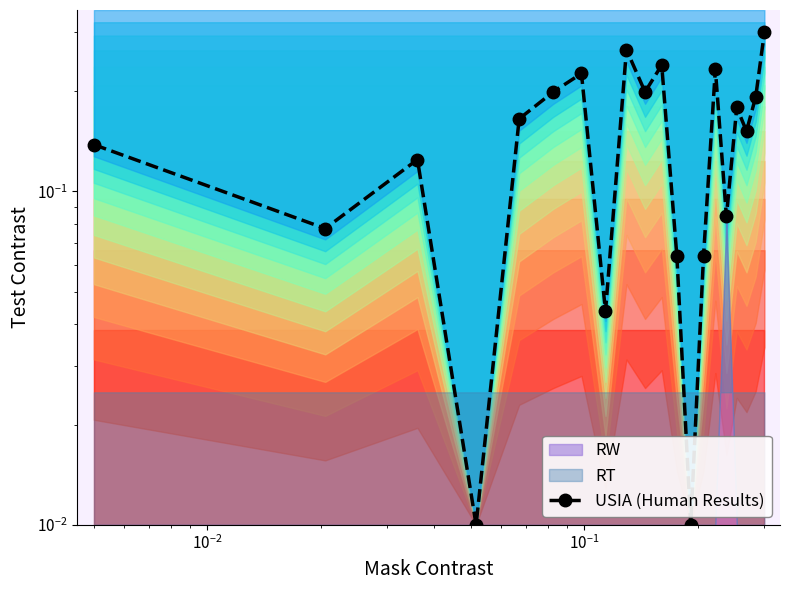

How many interior local peaks (higher than both neighbors) does the data have?

6